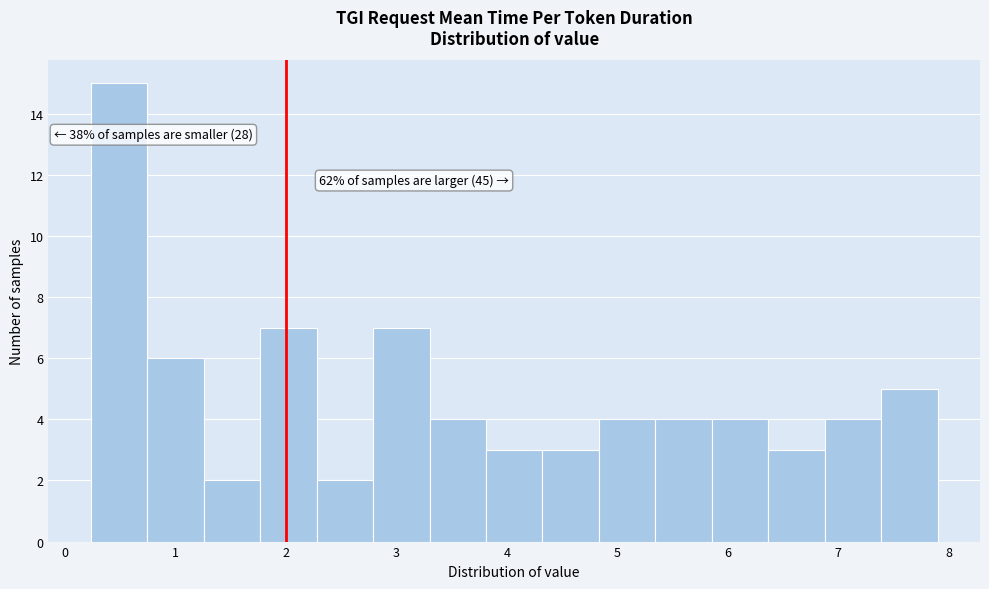

Which range on the x-axis has the tallest bar?

0.2 to 0.7